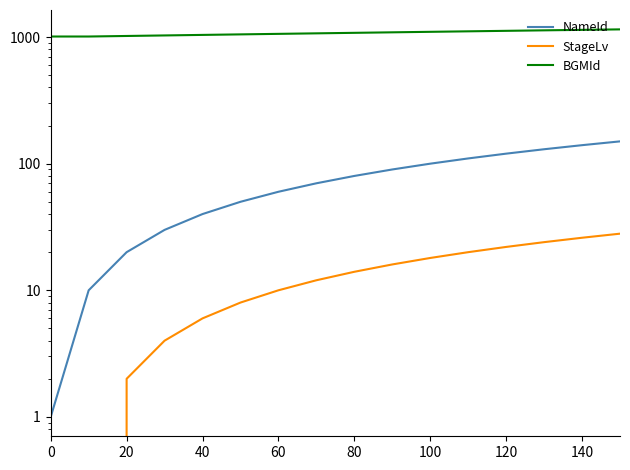

How many categories are shown in the chart?

16